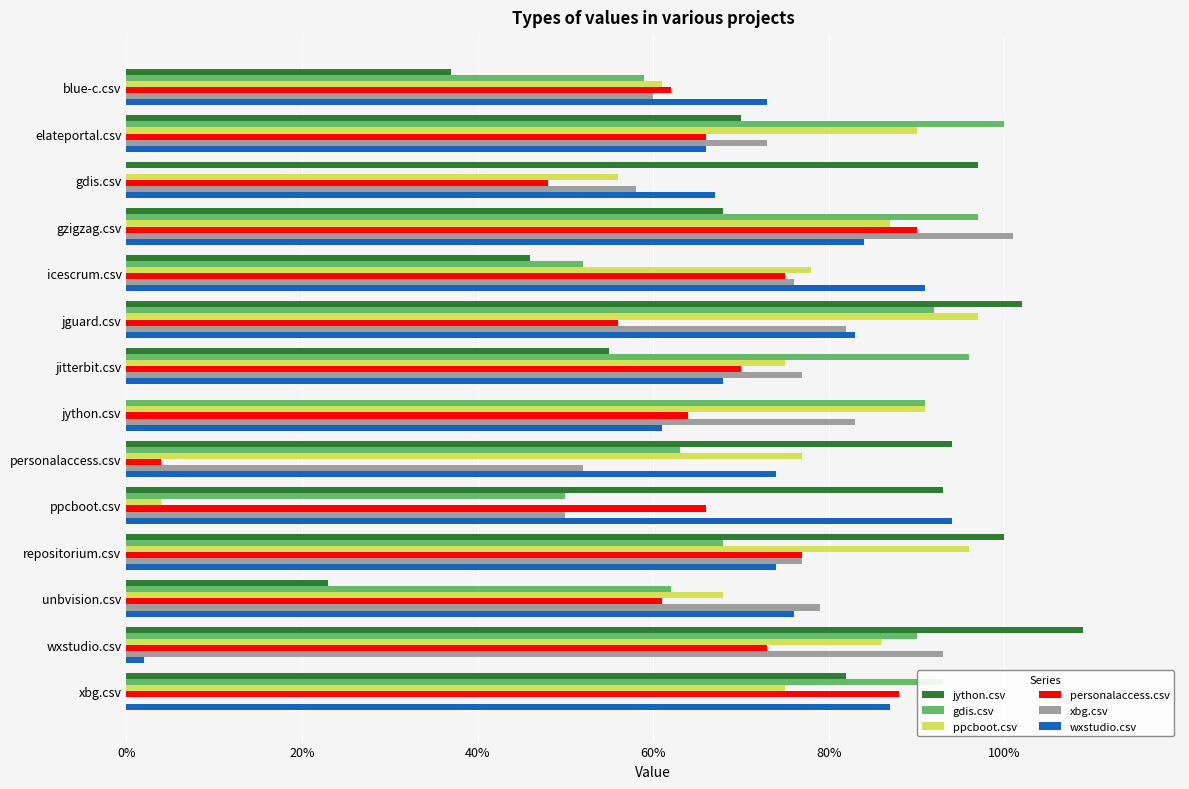

Which category has the highest value in the jython.csv series?

wxstudio.csv